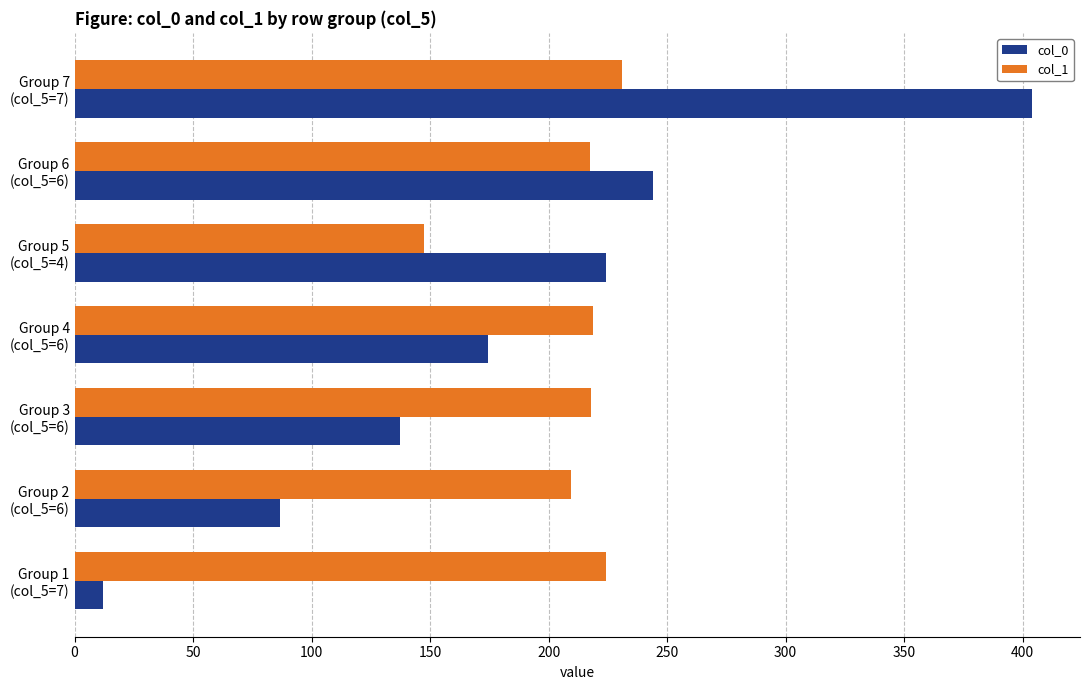

What is the average value of the col_1 series?

209.4